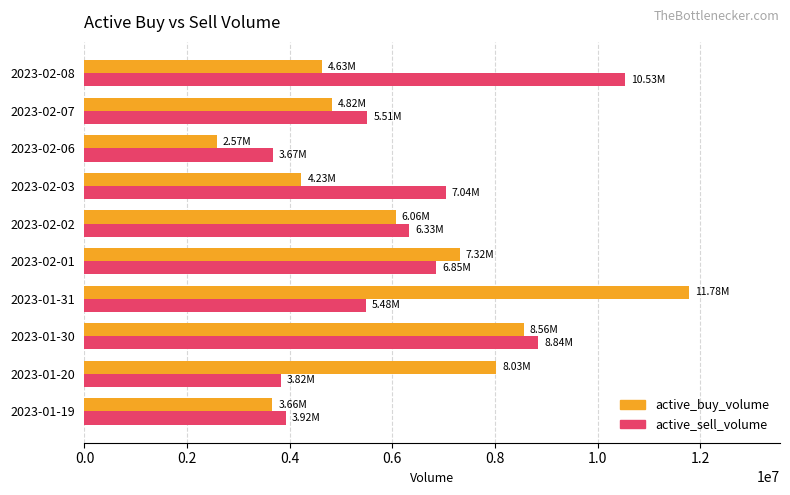

Is the value of active_sell_volume at 2023-01-20 greater than the value of active_buy_volume at 2023-02-01?

No